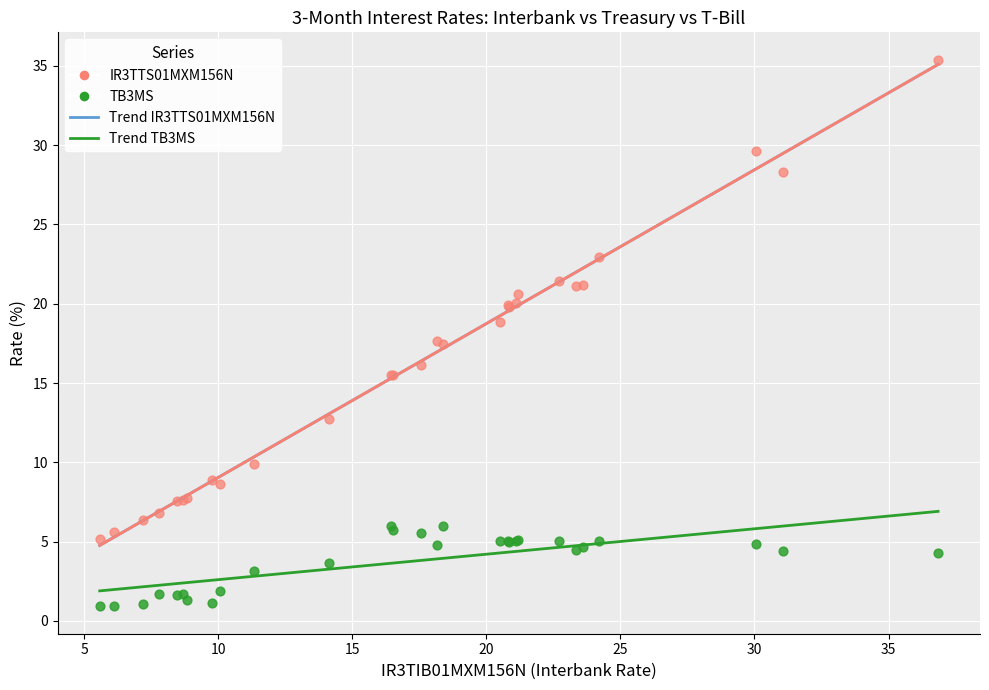

Which series reaches the maximum Y coordinate?

IR3TTS01MXM156N